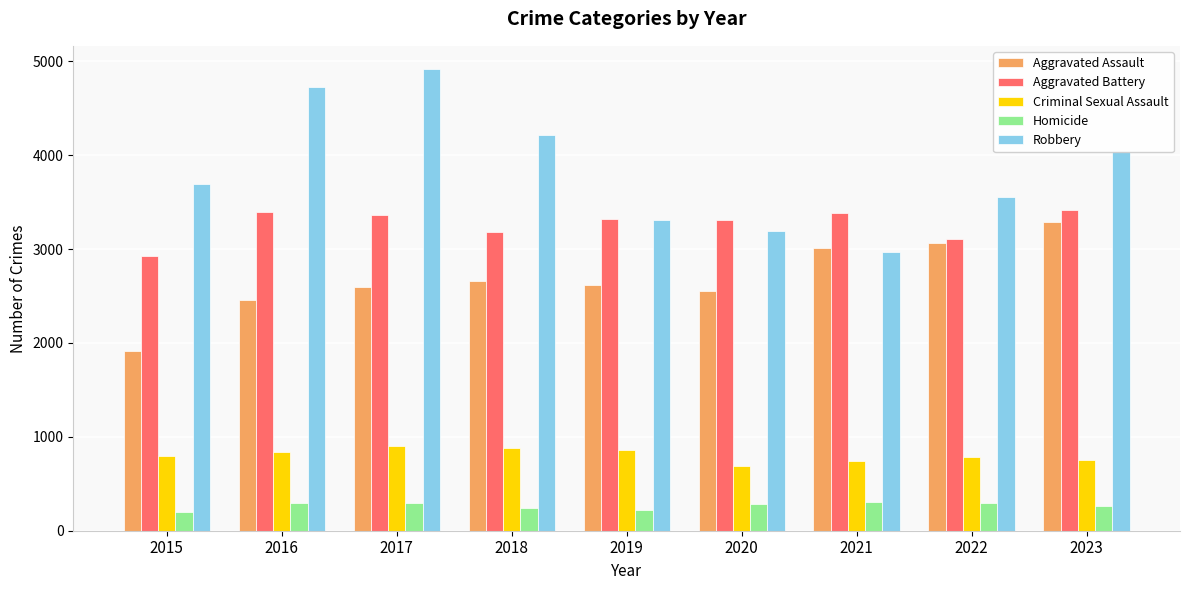

How many data points does each series have?

9